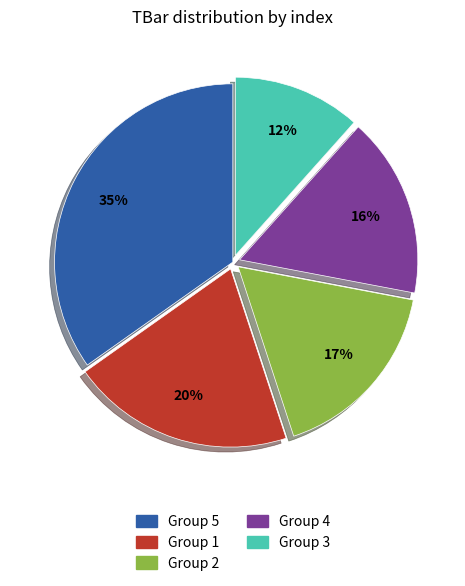

Is there a majority slice in this chart?

No